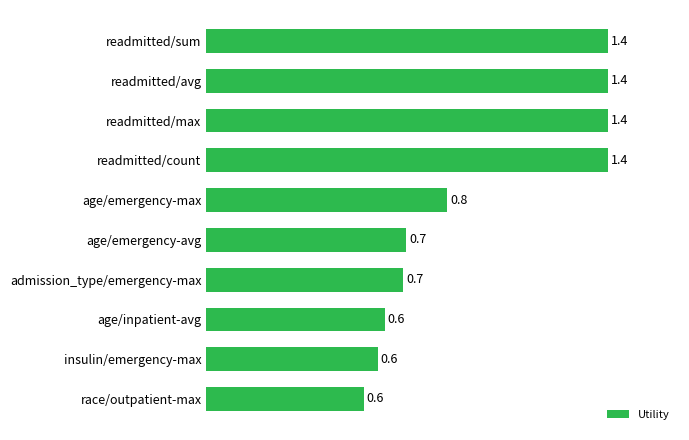

Approximately how many times larger is the value at readmitted/avg compared to readmitted/max?

1.0